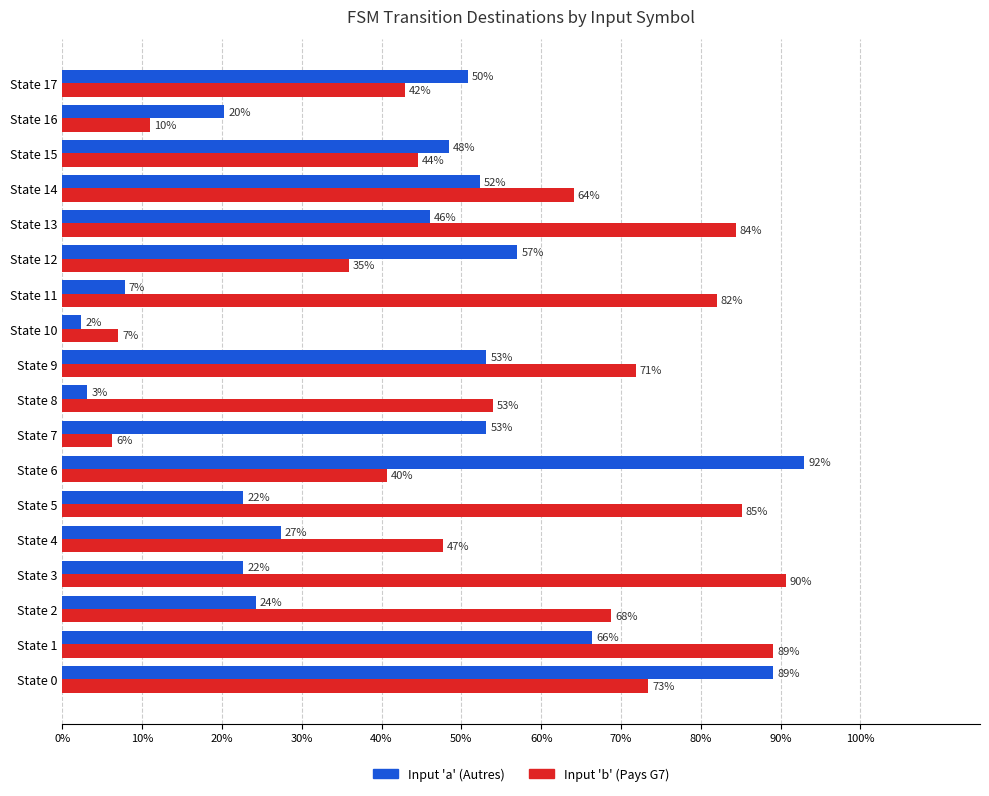

What are all the series names shown in the legend?

Input 'a' (Autres), Input 'b' (Pays G7)